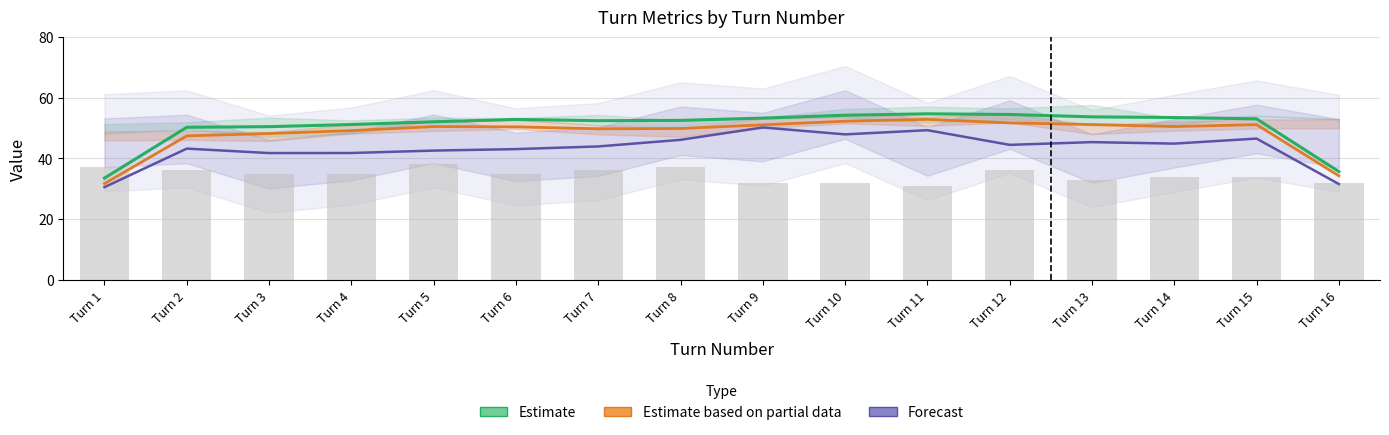

What is the difference between the maximum and minimum values in the Estimate based on partial data series?

21.2